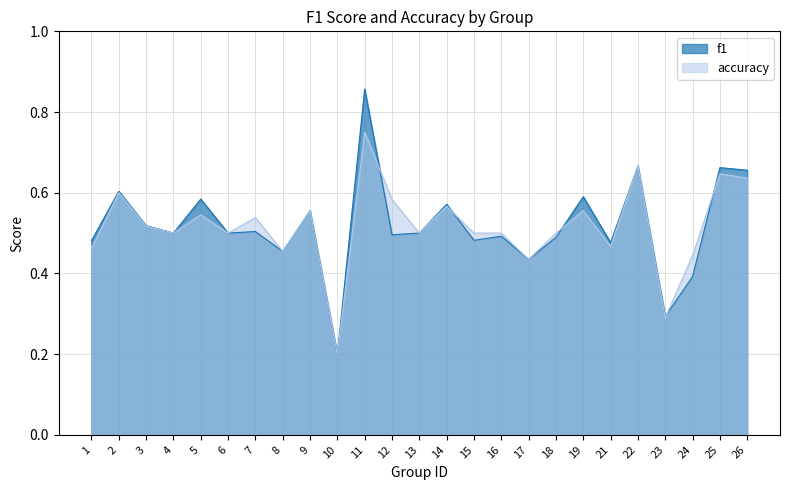

List the labels in order of accuracy value, largest first.

11, 22, 25, 26, 2, 12, 14, 9, 19, 5, 7, 3, 4, 6, 13, 15, 16, 18, 21, 1, 8, 24, 17, 23, 10